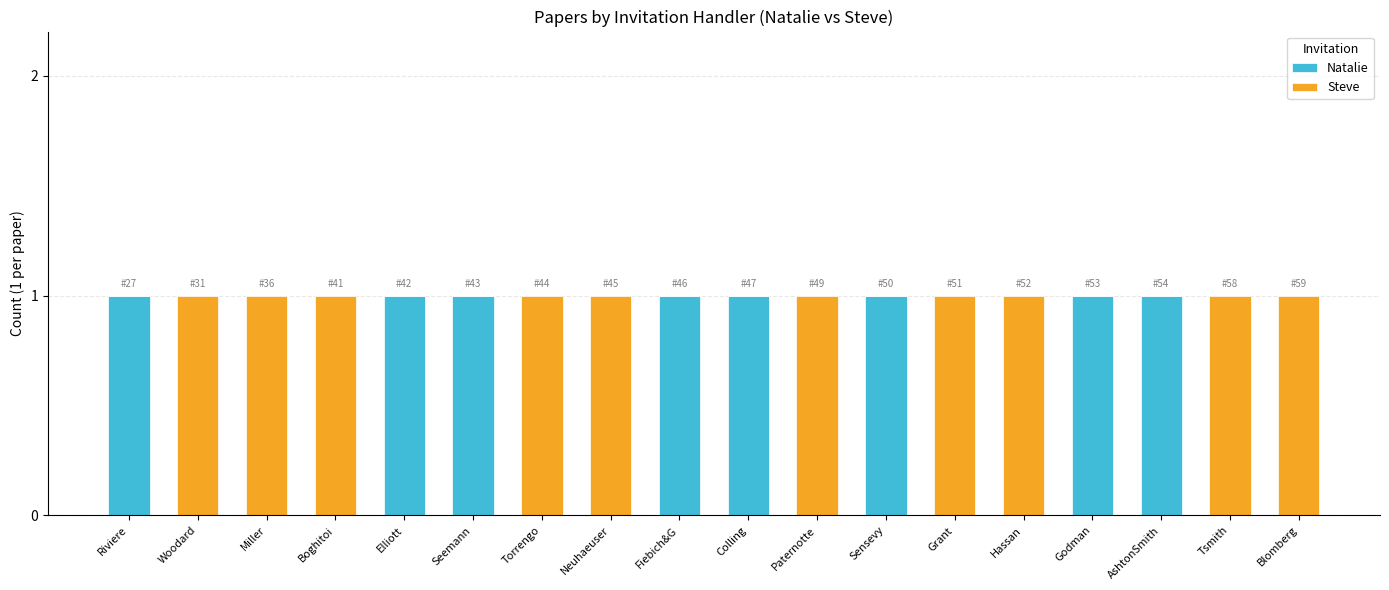

What is the sum of all Natalie values?

8